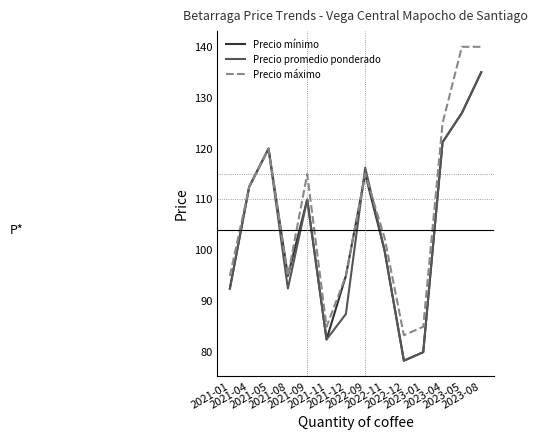

What is the lowest value of the Precio promedio ponderado series?

78.3